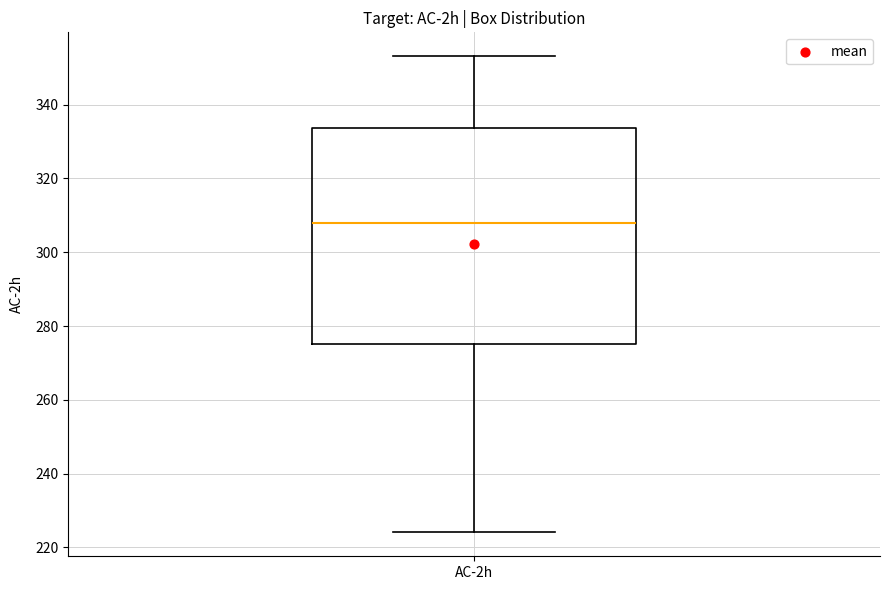

Where does the median line of the box for AC-2h sit on the y-axis? The values are not printed on the chart, so give them approximately, as read against the axis.

308